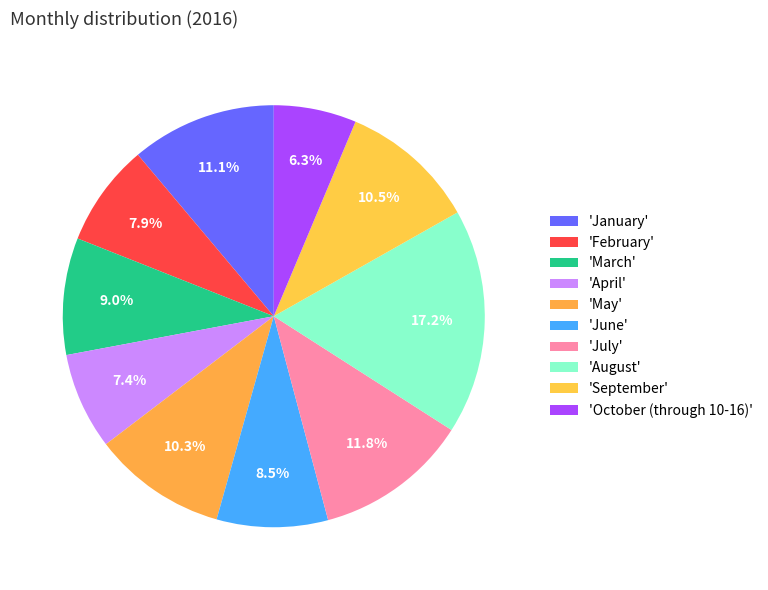

Count the number of slices in the pie.

10